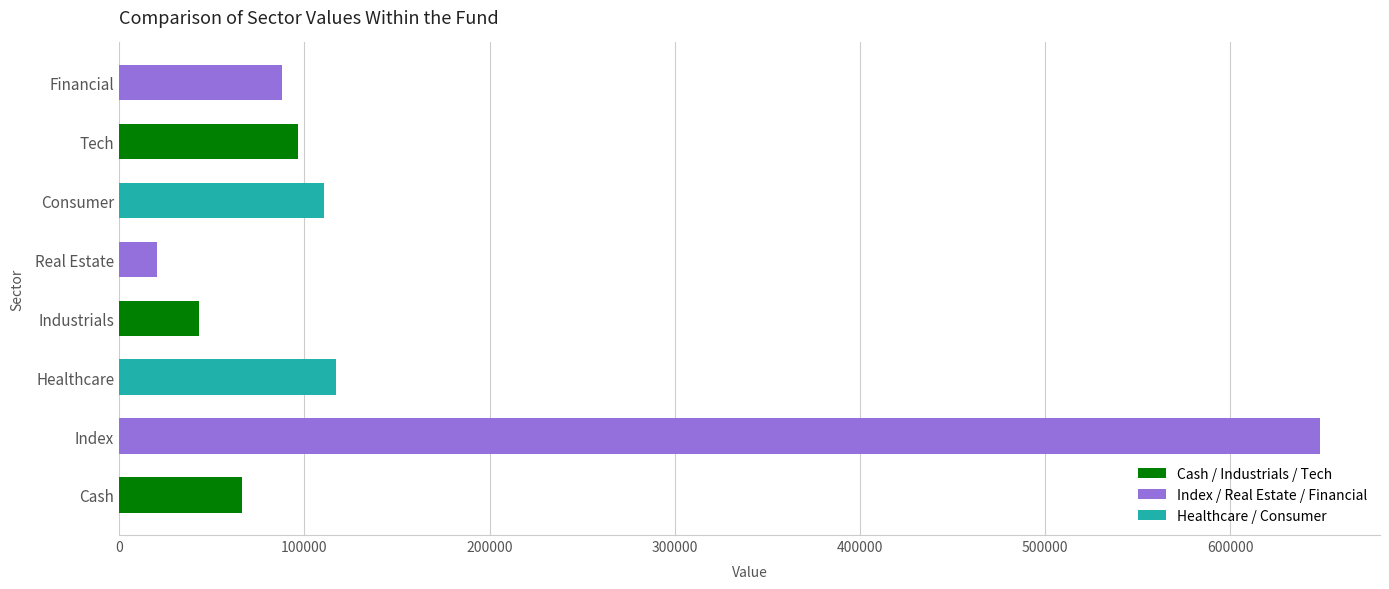

How many data points does each series have?

8